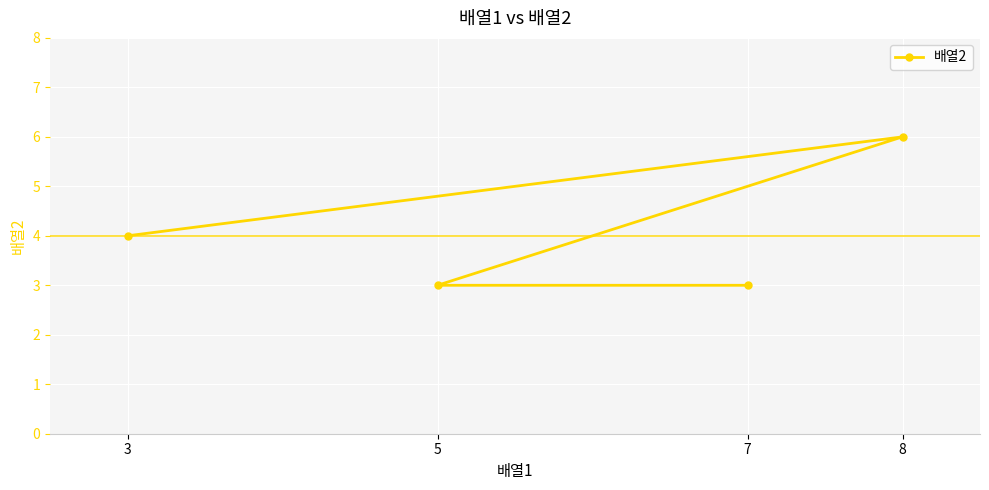

At which category does the chart reach its minimum across all series?

5